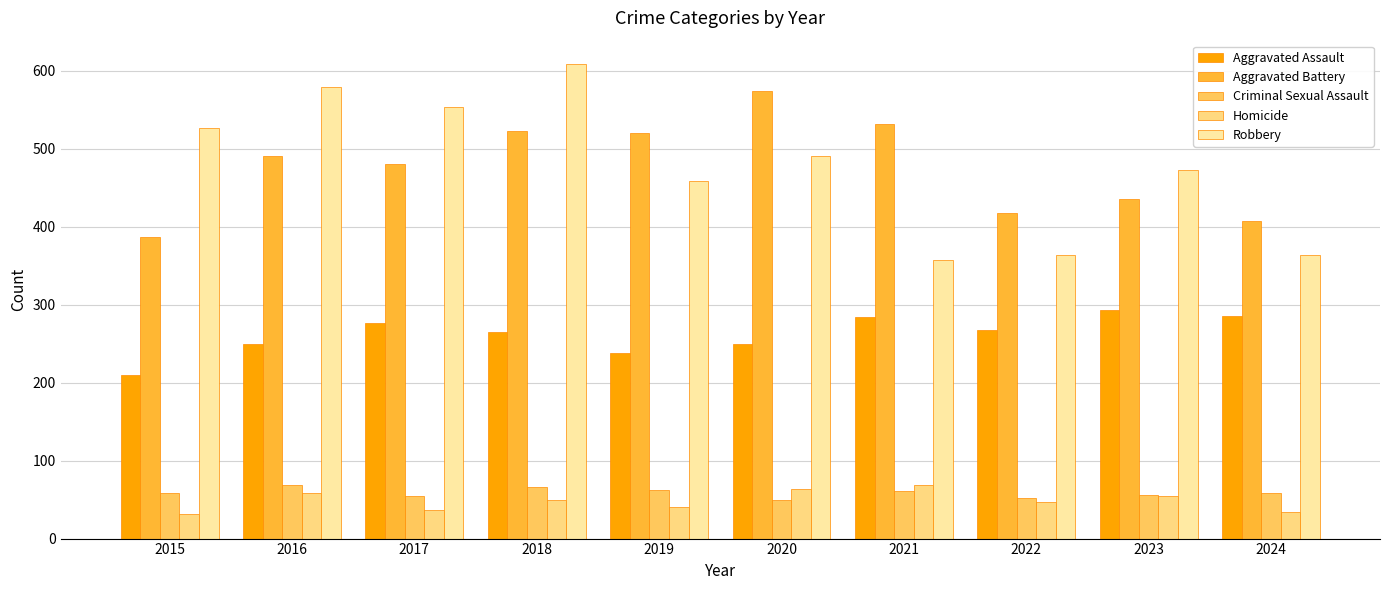

How many bars are there in total?

50